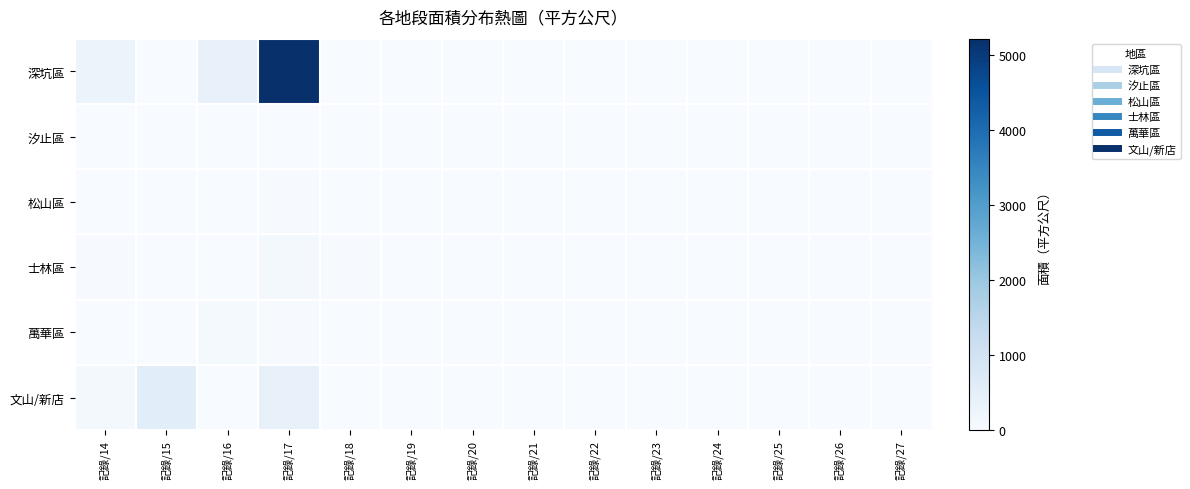

Which label corresponds to the largest value in the chart?

記錄/17